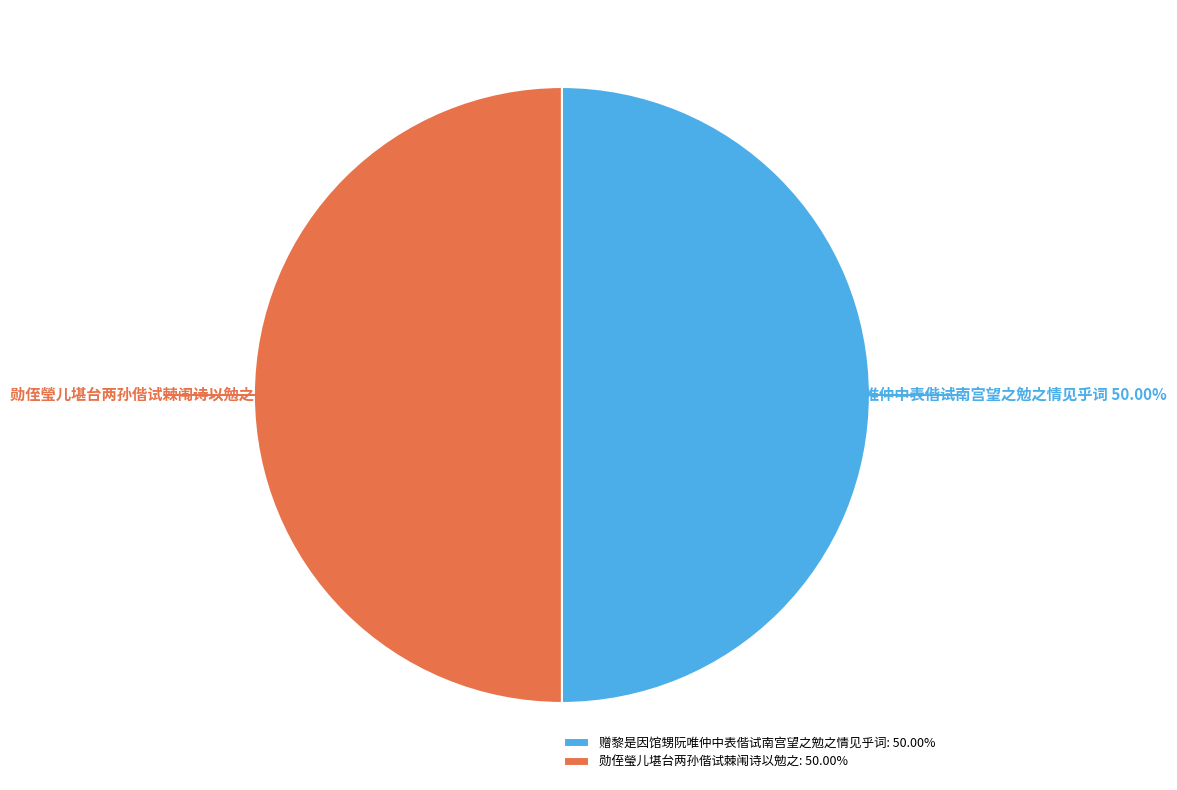

True or false: 赠黎是因馆甥阮唯仲中表偕试南宫望之勉之情见乎词 accounts for 50% of the total.

True